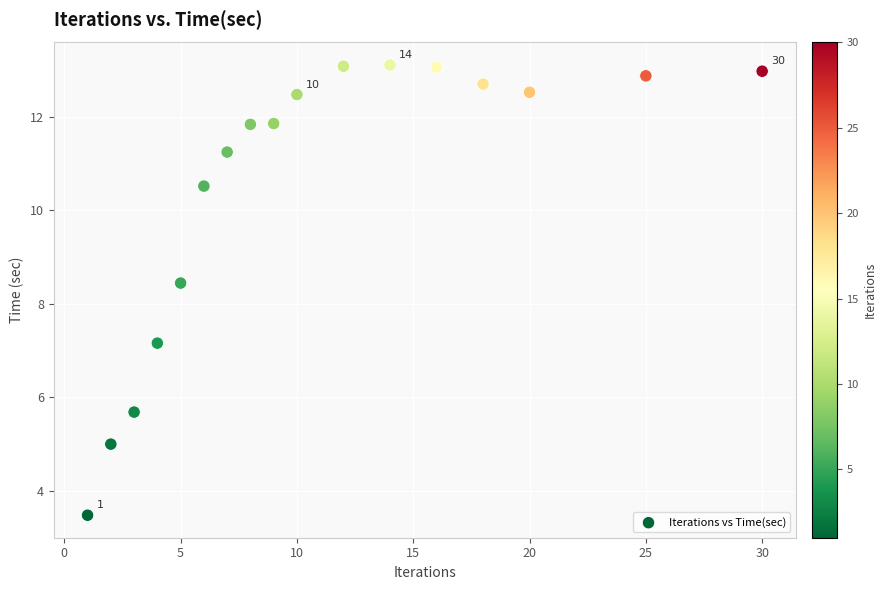

What is the range of Y values (max minus min)?

9.6